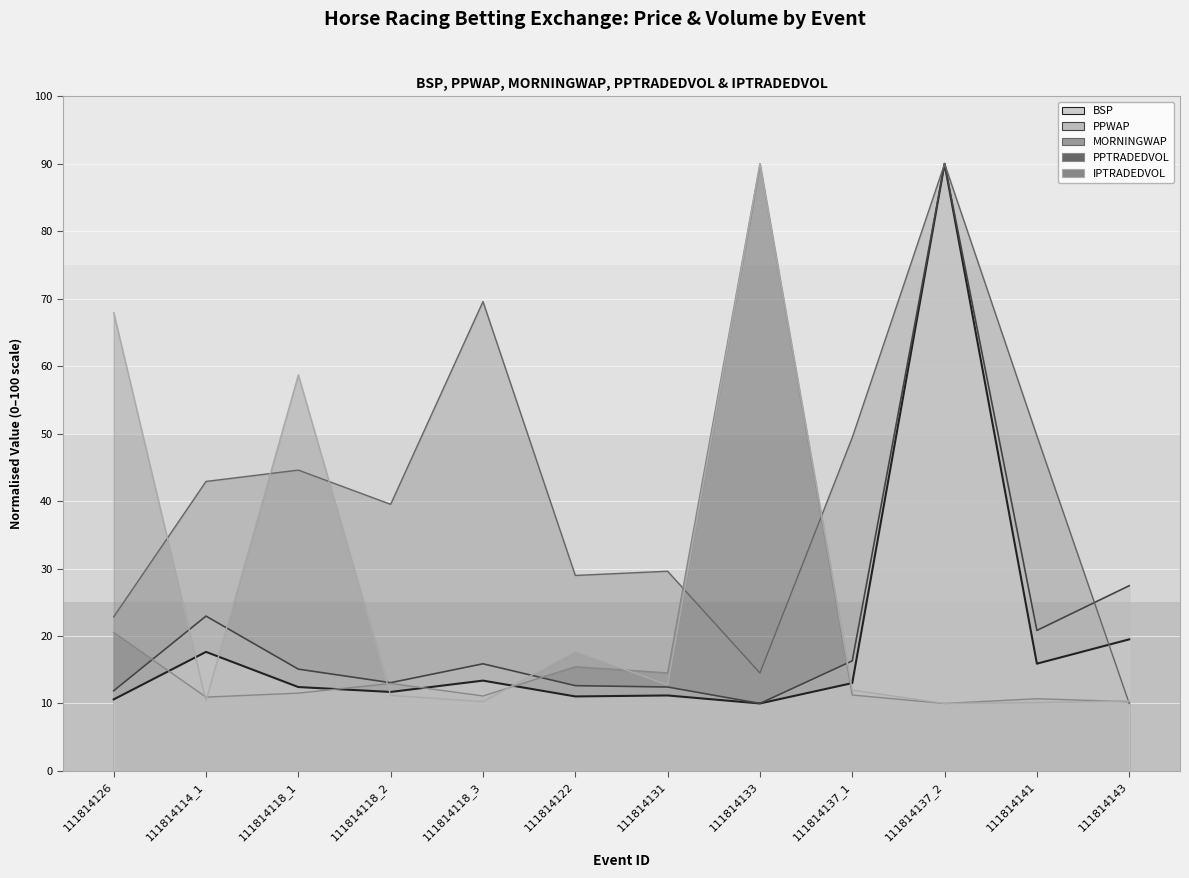

True or false: PPTRADEDVOL has a value of 15.4 at 111814122.

True